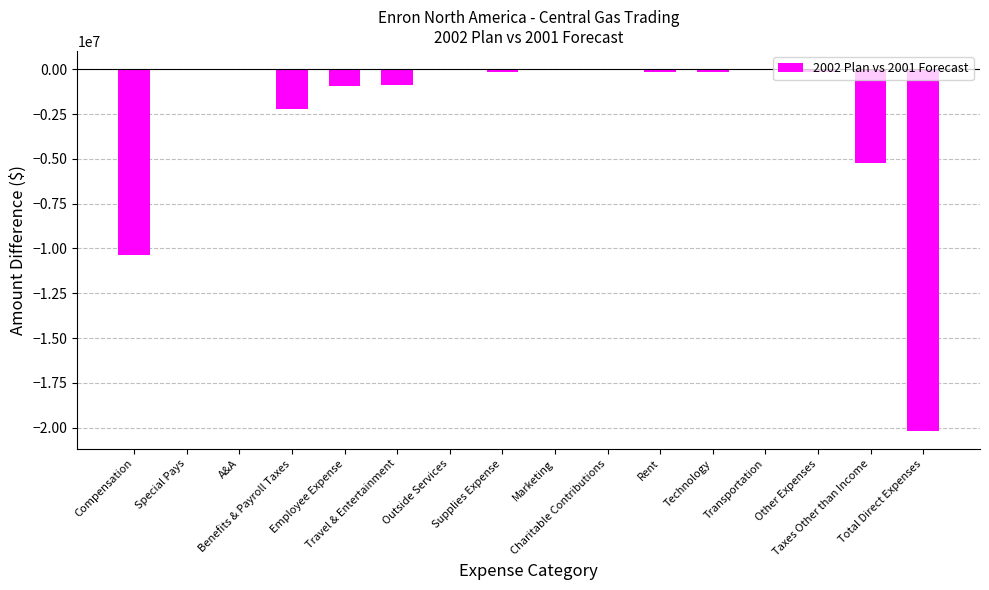

How many values exceed -135015?

7